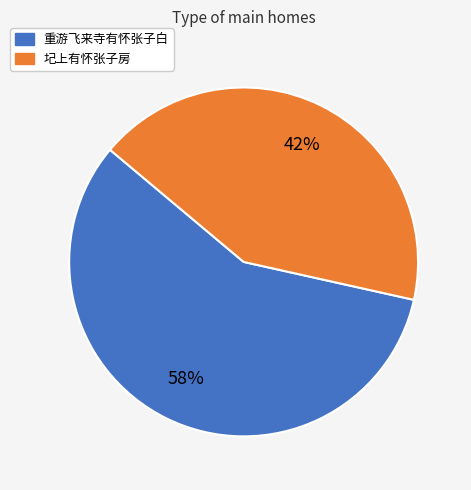

Which category accounts for the majority?

重游飞来寺有怀张子白